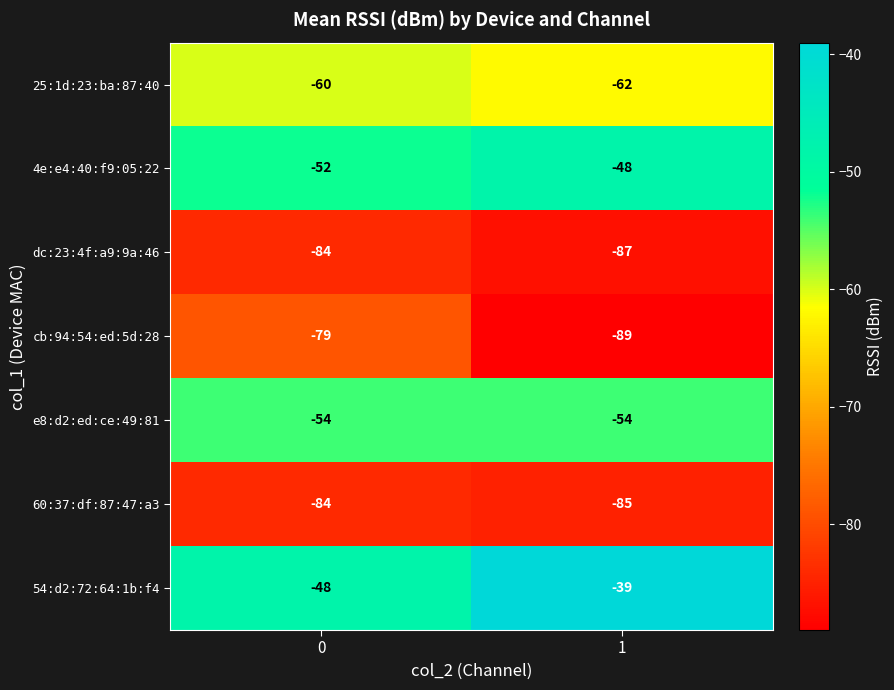

Reading right to left, transcribe all the data shown in this chart.

25:1d:23:ba:87:40: -62	-60
4e:e4:40:f9:05:22: -48	-52
dc:23:4f:a9:9a:46: -87	-84
cb:94:54:ed:5d:28: -89	-79
e8:d2:ed:ce:49:81: -54	-54
60:37:df:87:47:a3: -85	-84
54:d2:72:64:1b:f4: -39	-48